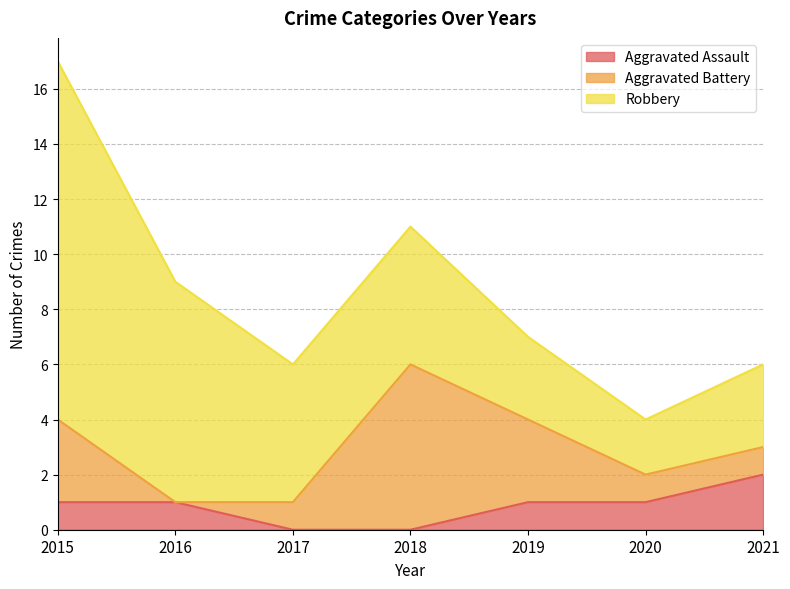

What is the total value across all series at 2019?

7